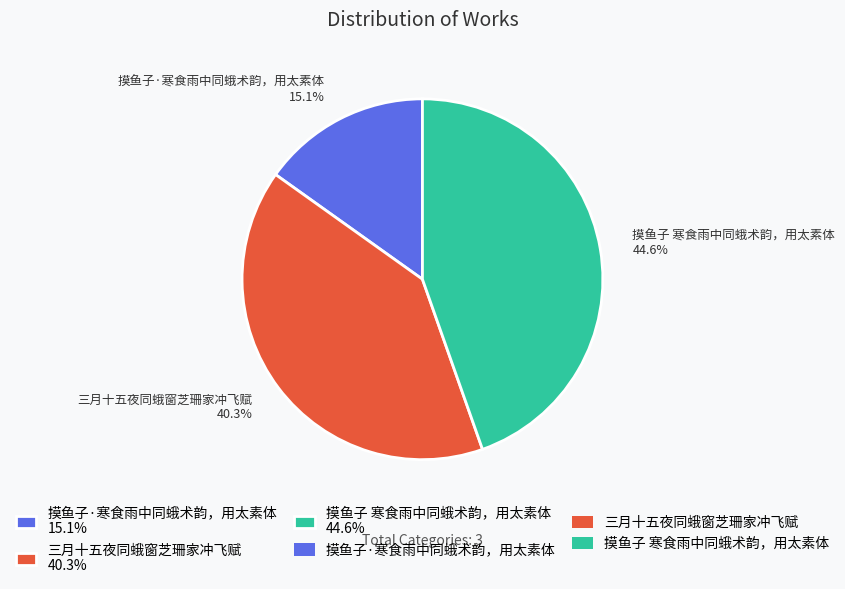

How many slices are in this pie chart?

3